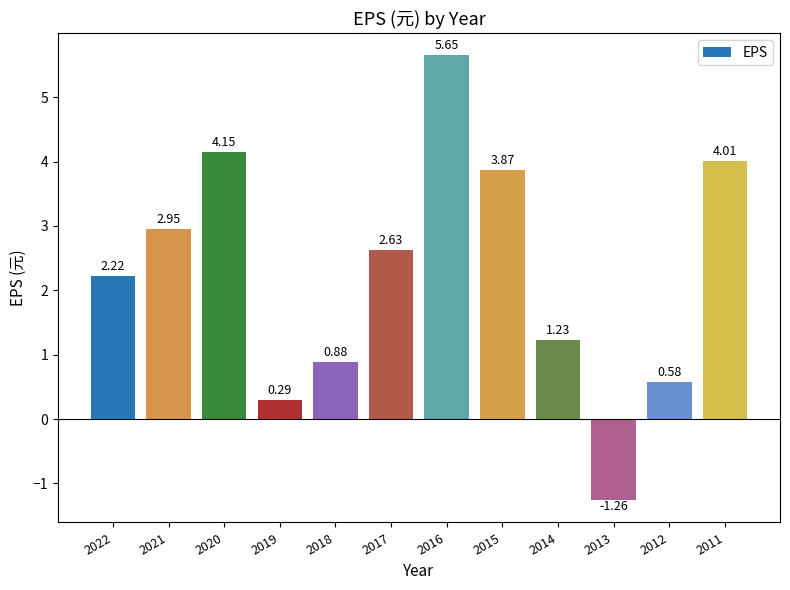

List the labels in order of value, smallest first.

2013, 2019, 2012, 2018, 2014, 2022, 2017, 2021, 2015, 2011, 2020, 2016